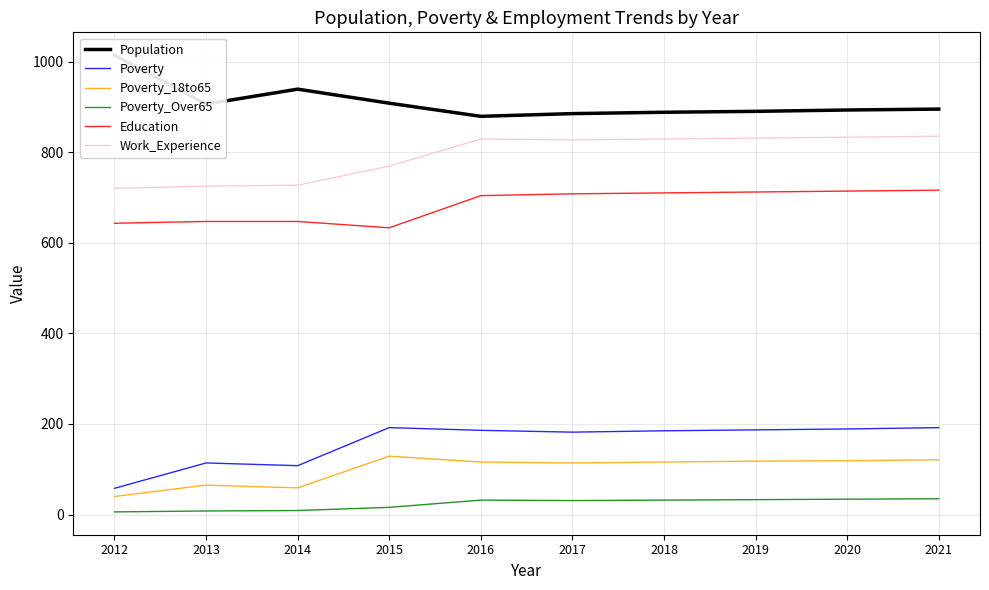

What is the approximate value of Poverty_18to65 at 2017, to the nearest 10?

110